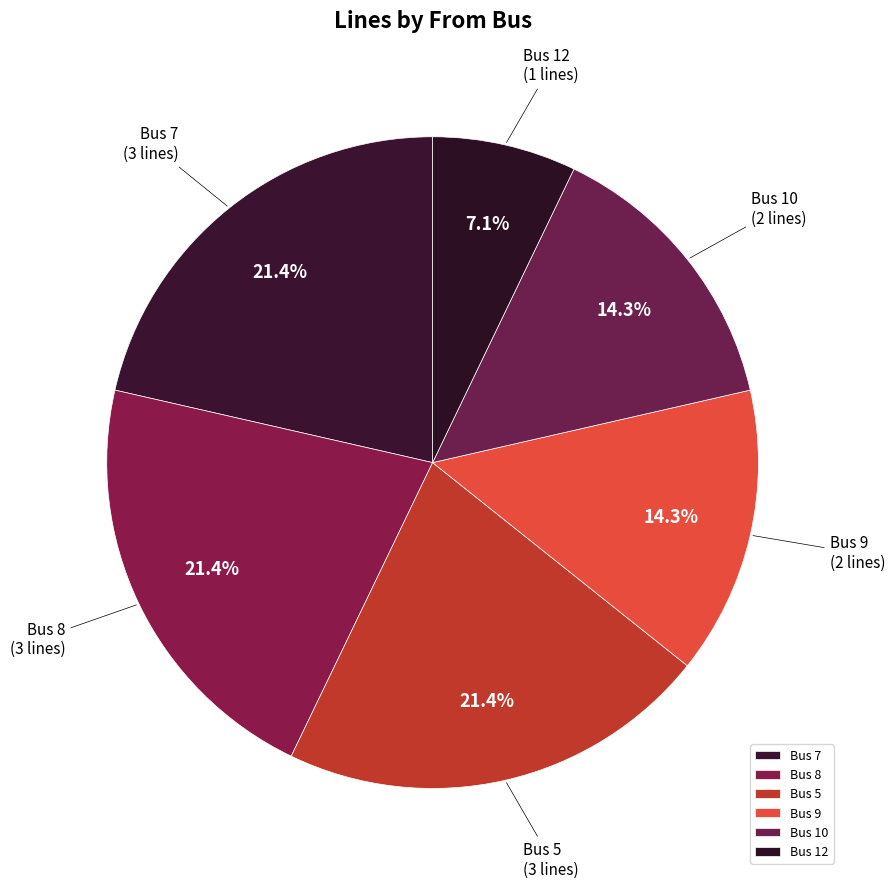

Do Bus 12 and Bus 8 together represent more than half of the pie?

No